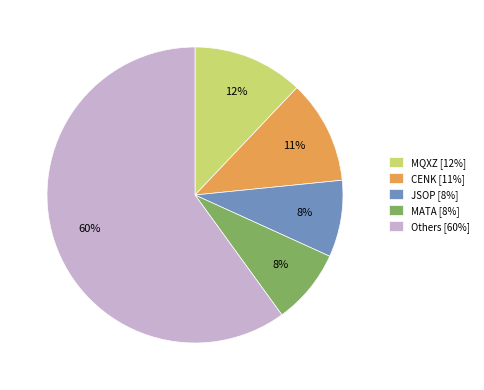

Which category has the biggest portion of the pie?

Others [60%]